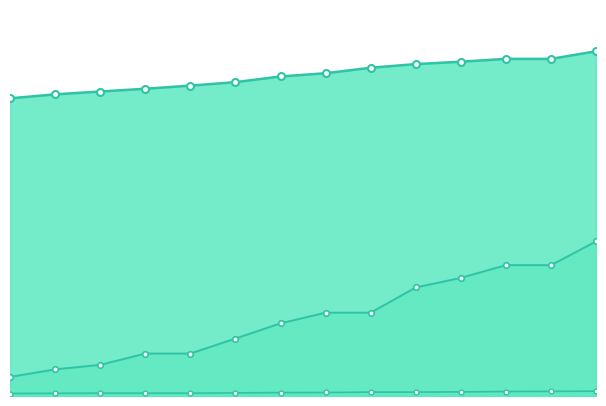

What is the approximate value of death at 2020-03-13, to the nearest 5?

65